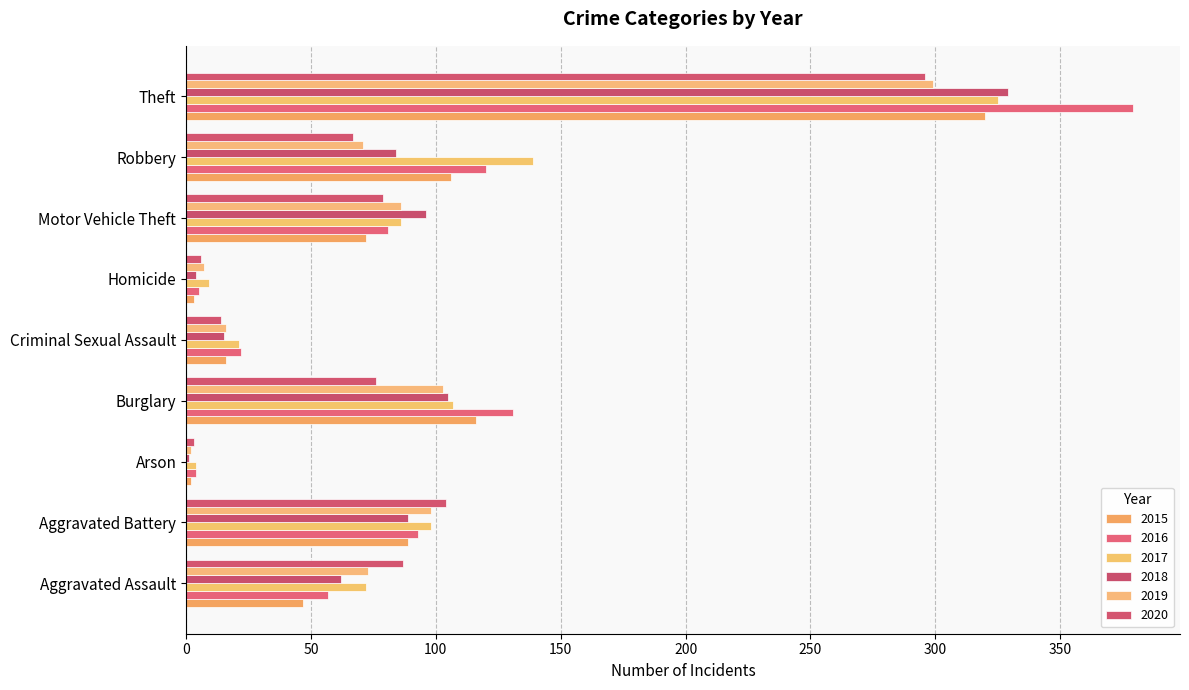

What is the lowest value of the 2016 series?

4